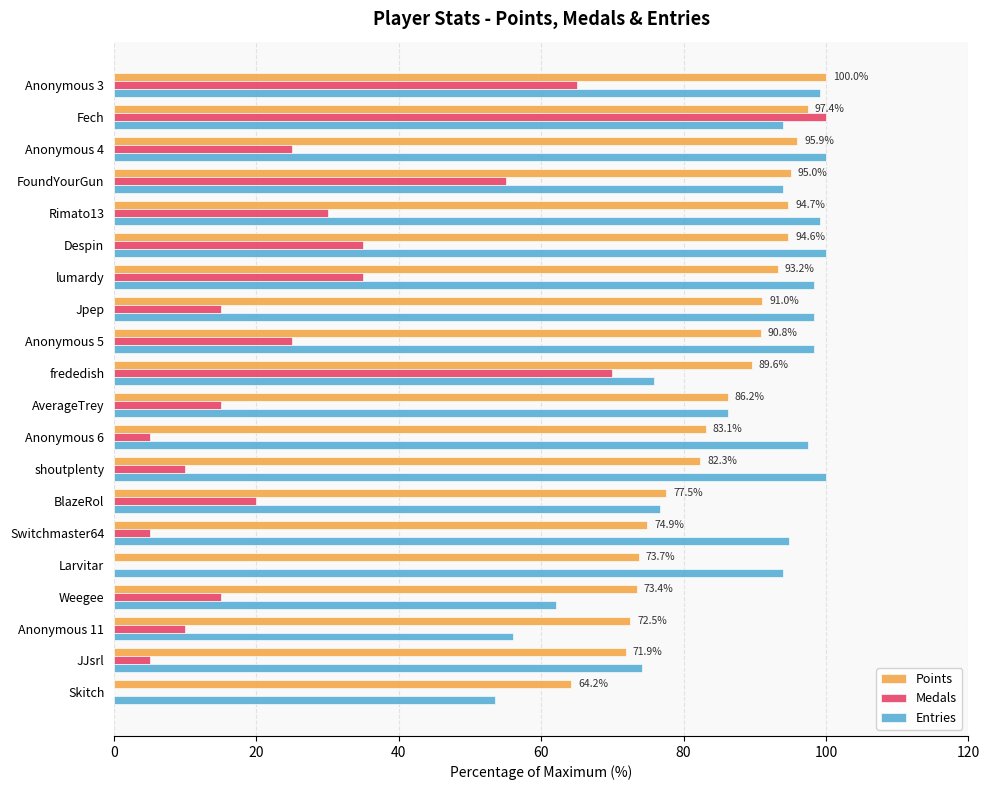

What is the maximum value for Entries?

100.0